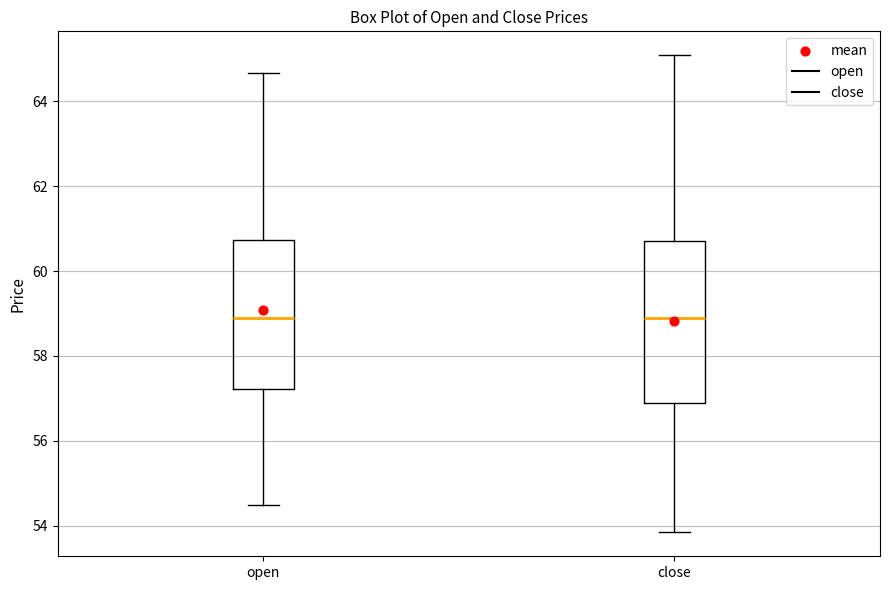

Reading left to right, transcribe this box plot: for each box, give where its median line is, the range the box spans, and where its two whiskers end, as read against the y-axis. The values are not printed on the chart, so give them approximately, as read against the axis.

open: median 58.8, box 57.2 to 60.8, whiskers 54.4 to 64.6
close: median 58.8, box 57.0 to 60.8, whiskers 53.8 to 65.0